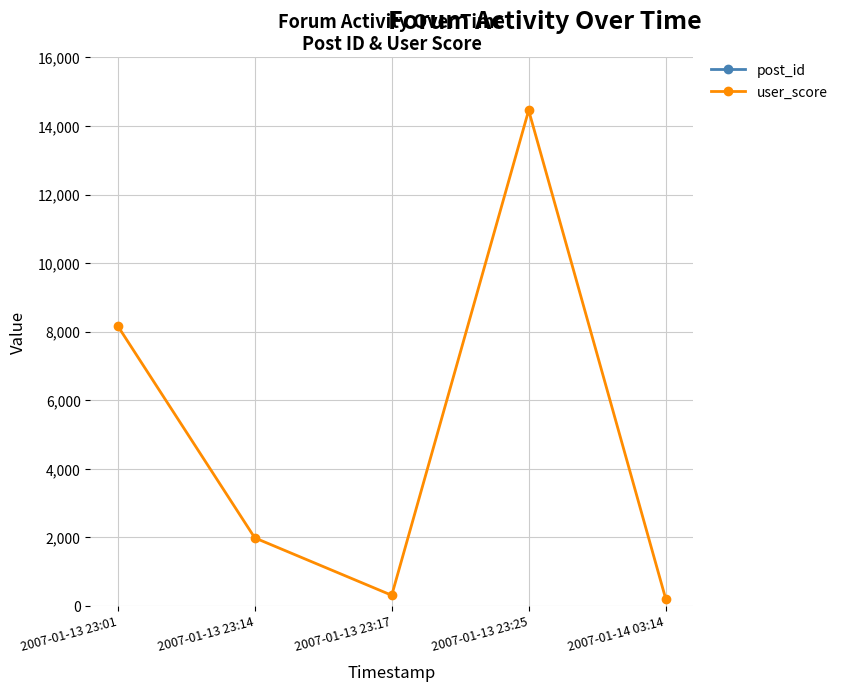

What is the total value across all series at 2007-01-14 03:14?

22373